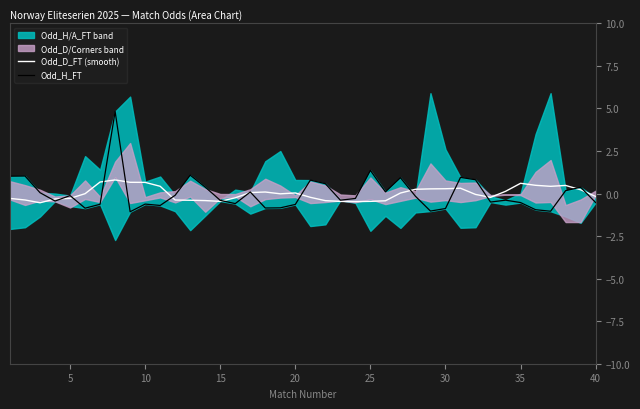

How many lines are shown in the chart?

2